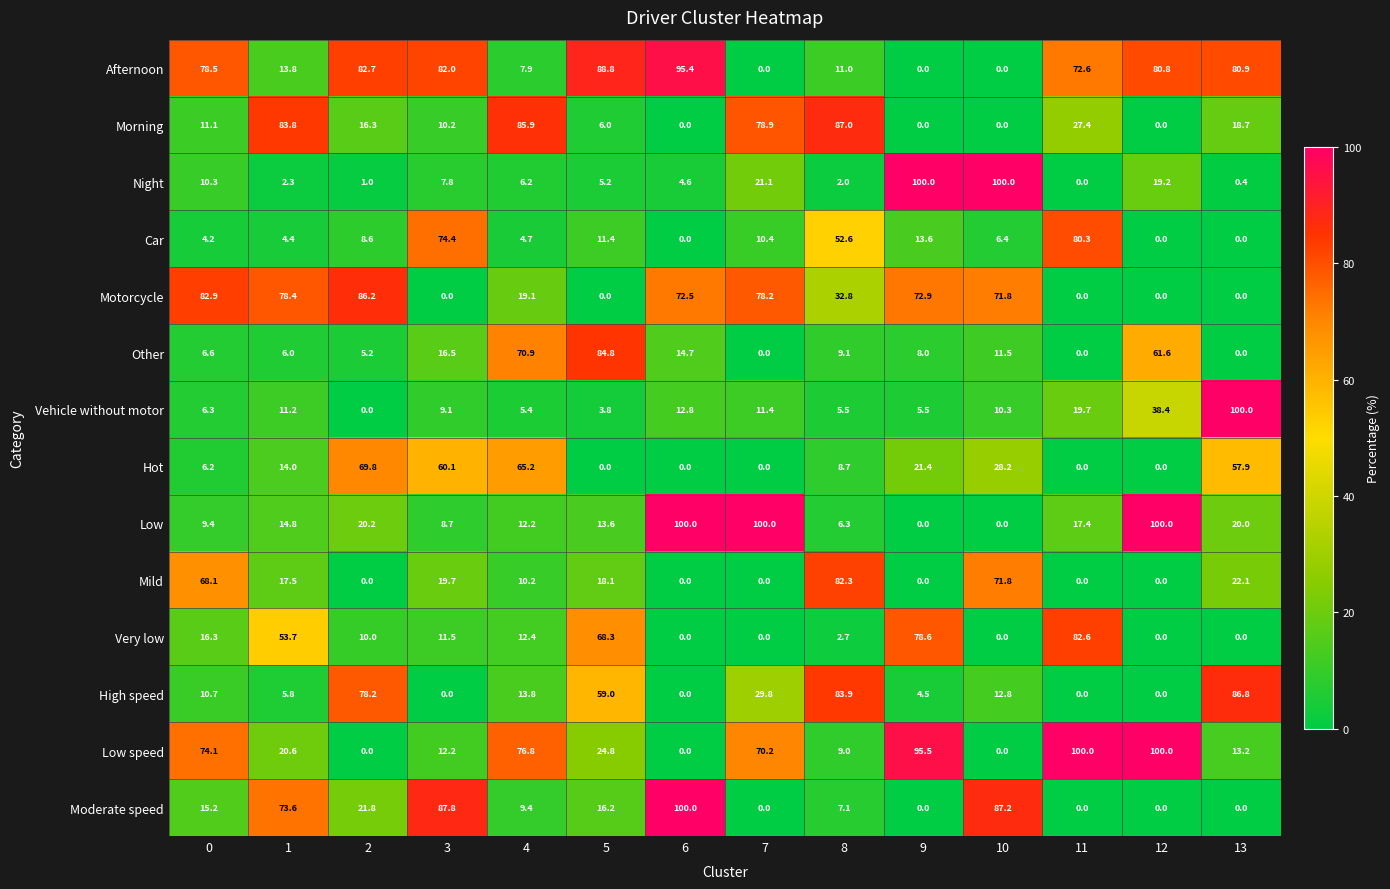

How many data points in Car are less than 8?

7